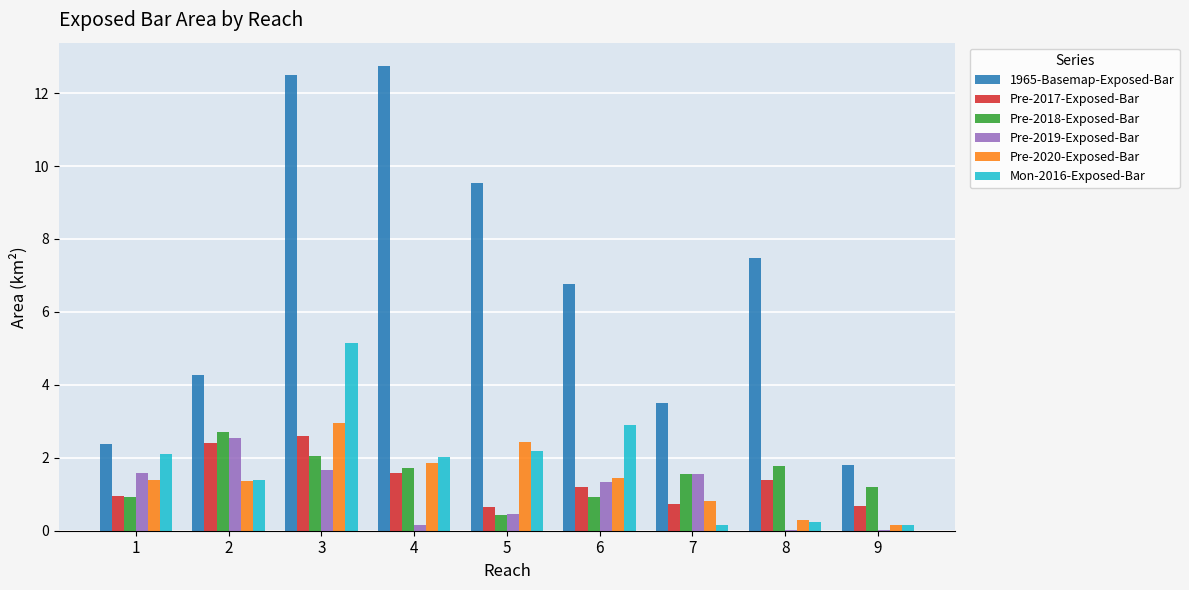

Between 2 and 7, which series saw the biggest shift?

Pre-2017-Exposed-Bar